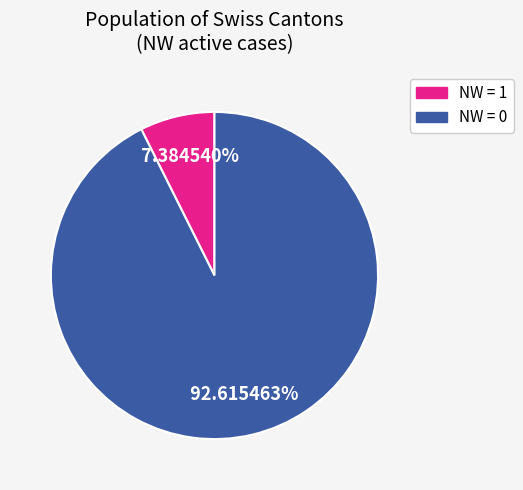

Is there any slice that represents more than half of the pie?

Yes